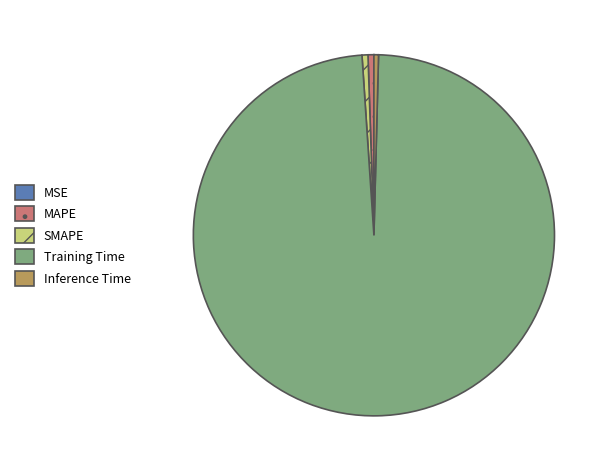

Does MAPE account for over 50% of the chart?

No